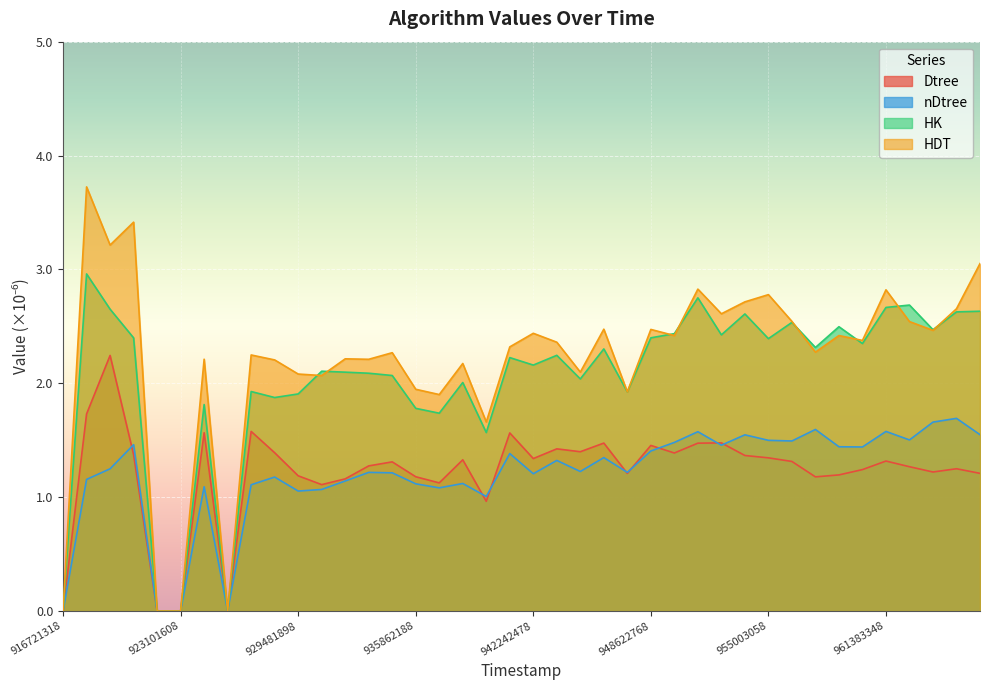

How many data points in HK are less than 2?

12